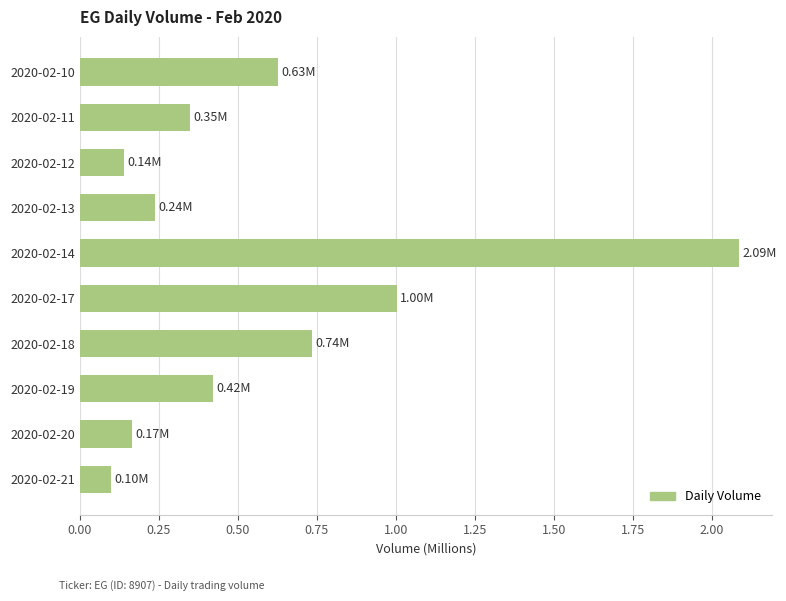

What is the difference between the values at 2020-02-21 and 2020-02-17?

0.9